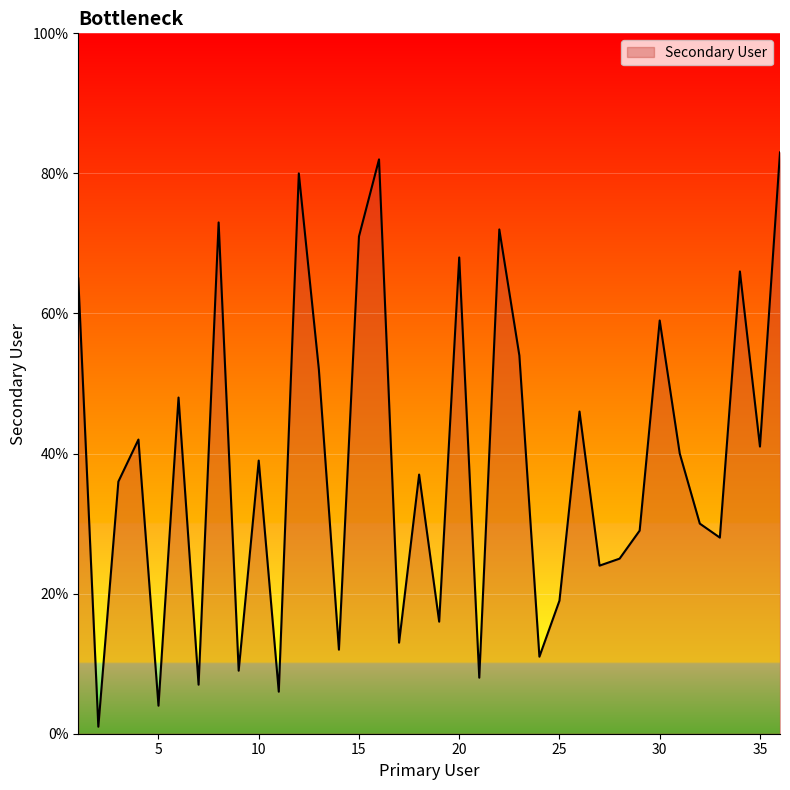

What is the difference between the maximum and second lowest values?

79